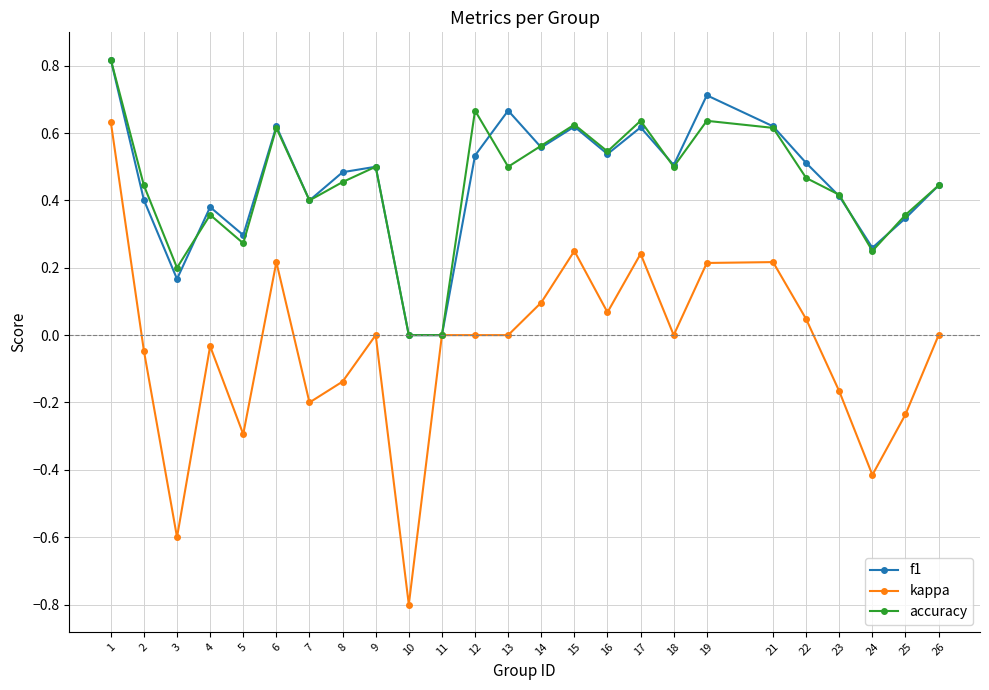

Which category has the lowest value in the kappa series?

10